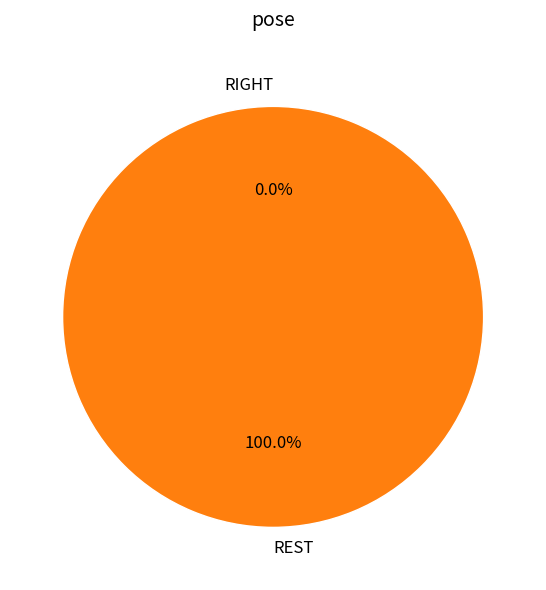

Which slice represents more than half of the pie?

REST